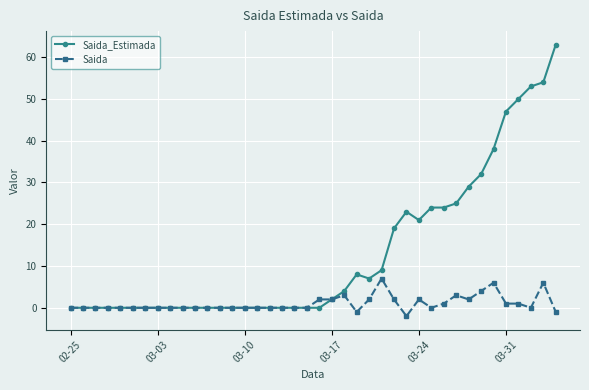

What is the greatest value displayed?

63